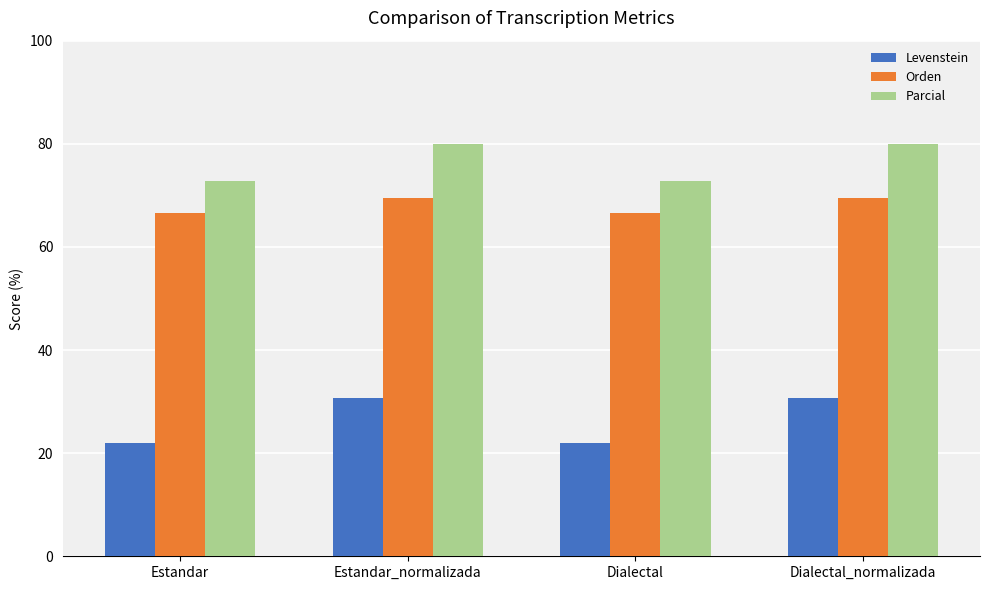

What is the maximum value shown in the chart?

80.0